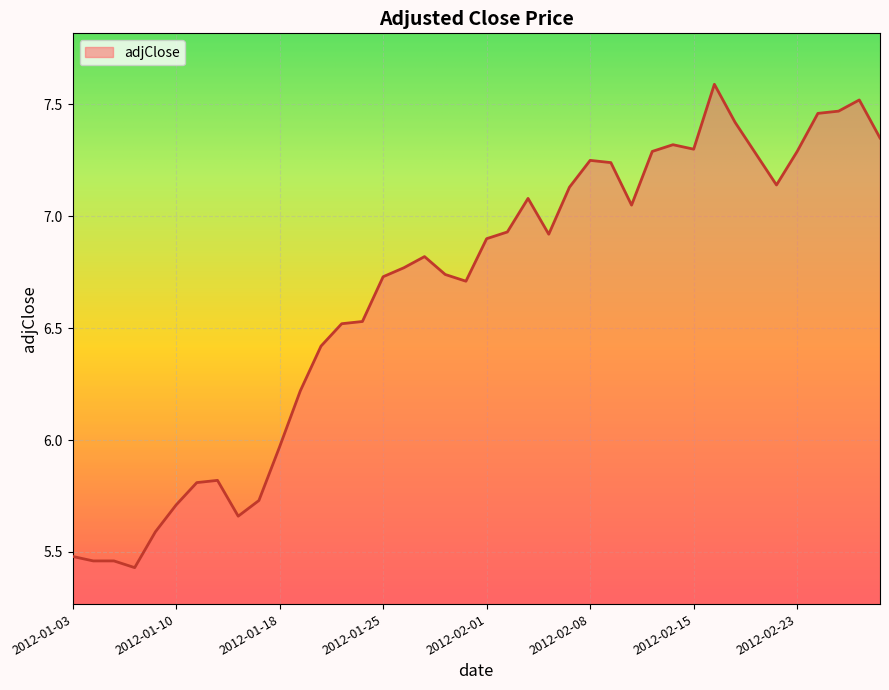

What is the maximum value shown in the chart?

7.6